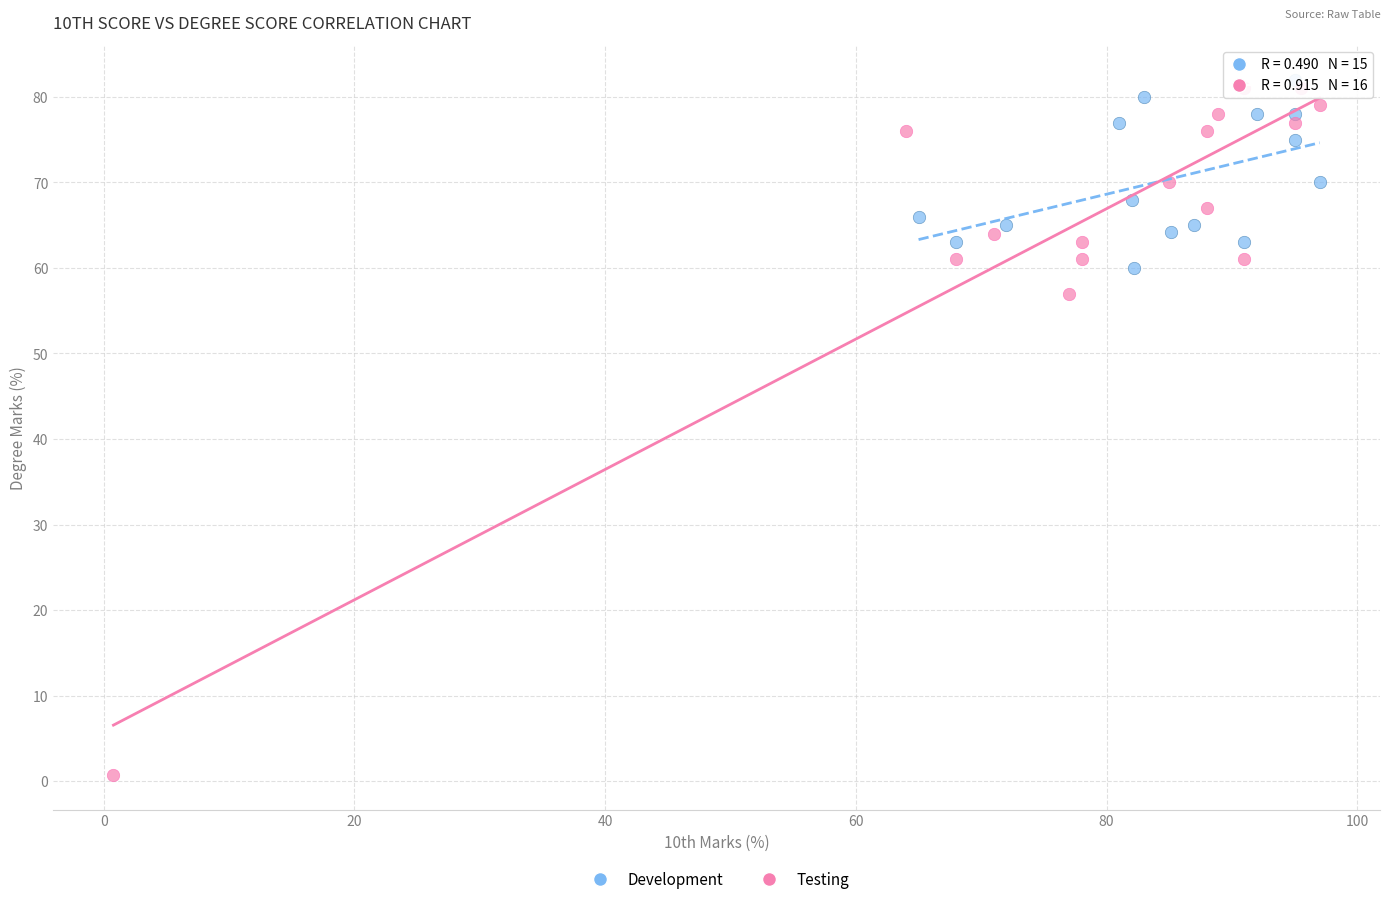

Which series contains the highest Y value?

Development